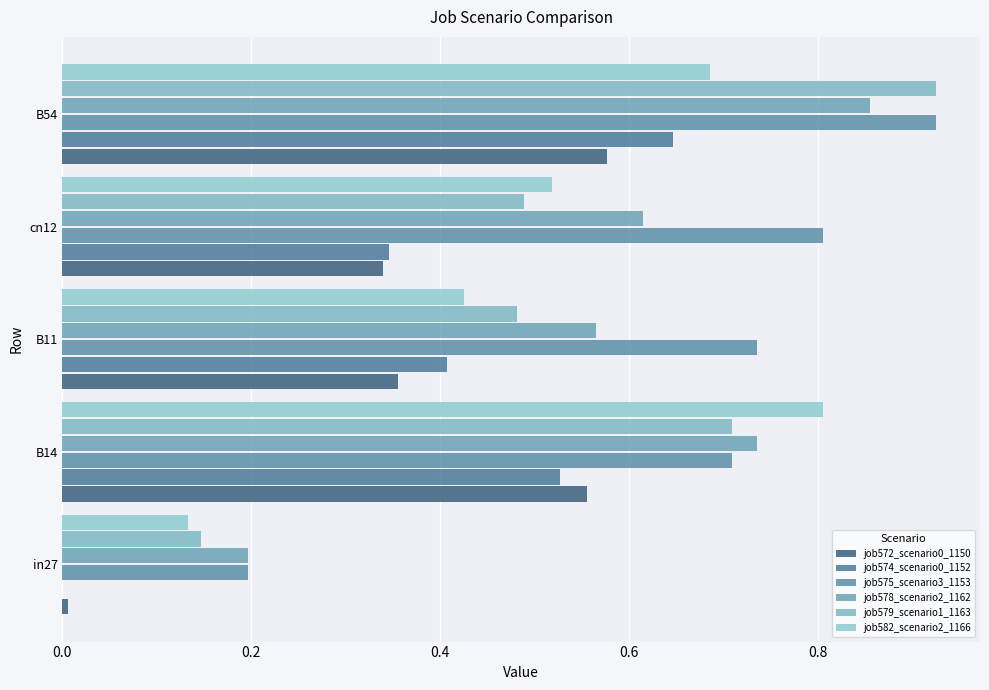

How many positive values does the job574_scenario0_1152 series have?

4